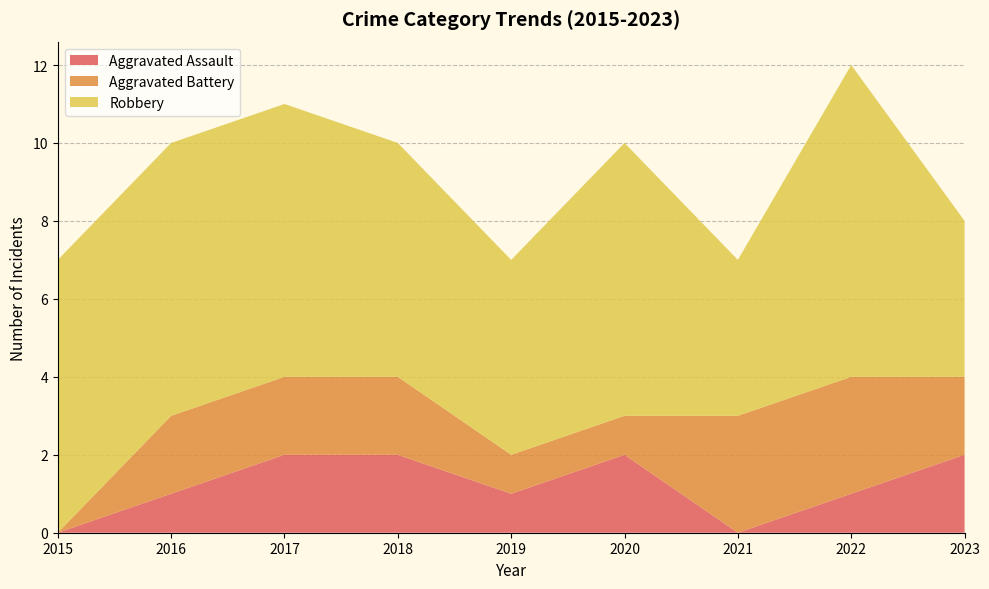

Reading right to left, transcribe all the data shown in this chart.

Aggravated Assault: 2	1	0	2	1	2	2	1	0
Aggravated Battery: 2	3	3	1	1	2	2	2	0
Robbery: 4	8	4	7	5	6	7	7	7